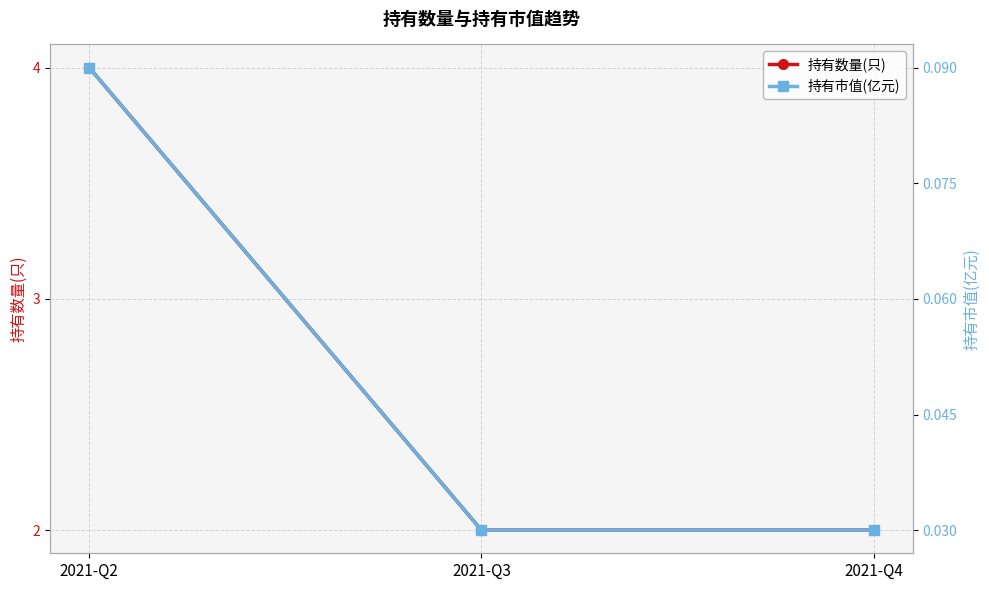

What is the lowest value of the 持有数量(只) series?

2